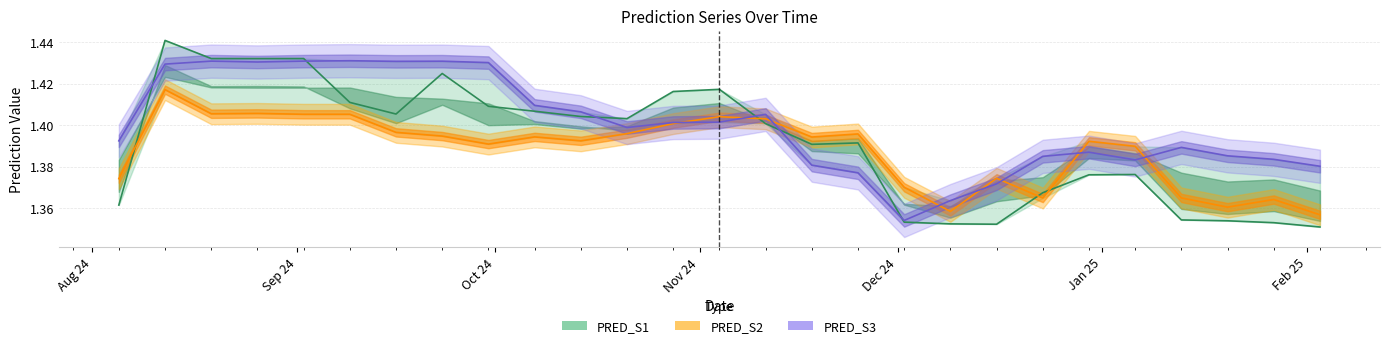

True or false: PRED_S2 has a value of 0.8 at Aug 24.

False